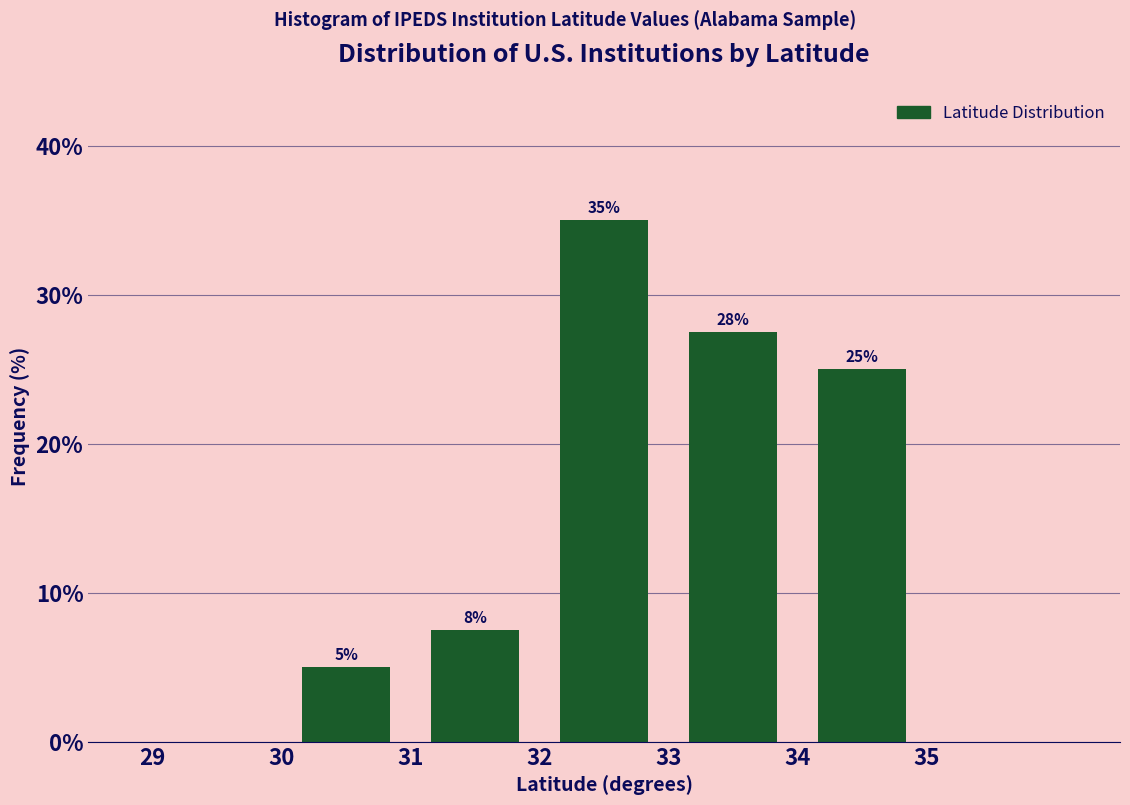

Over which range of the x-axis is the bar tallest?

32 to 33